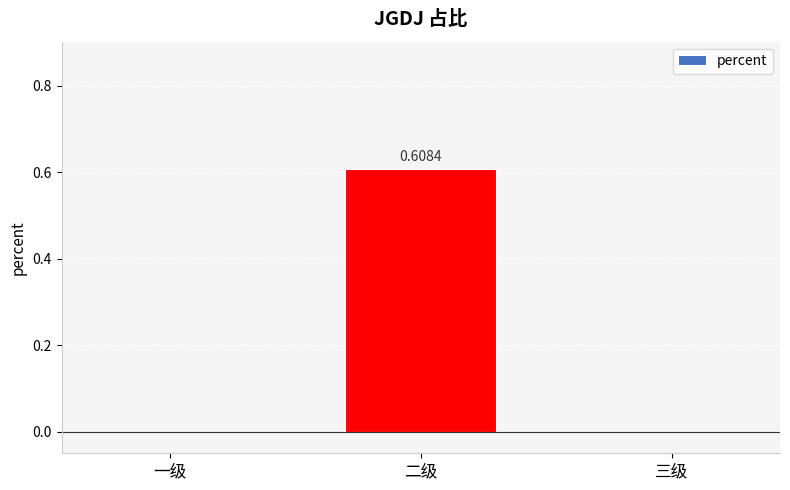

Which category has the highest value across all series?

二级